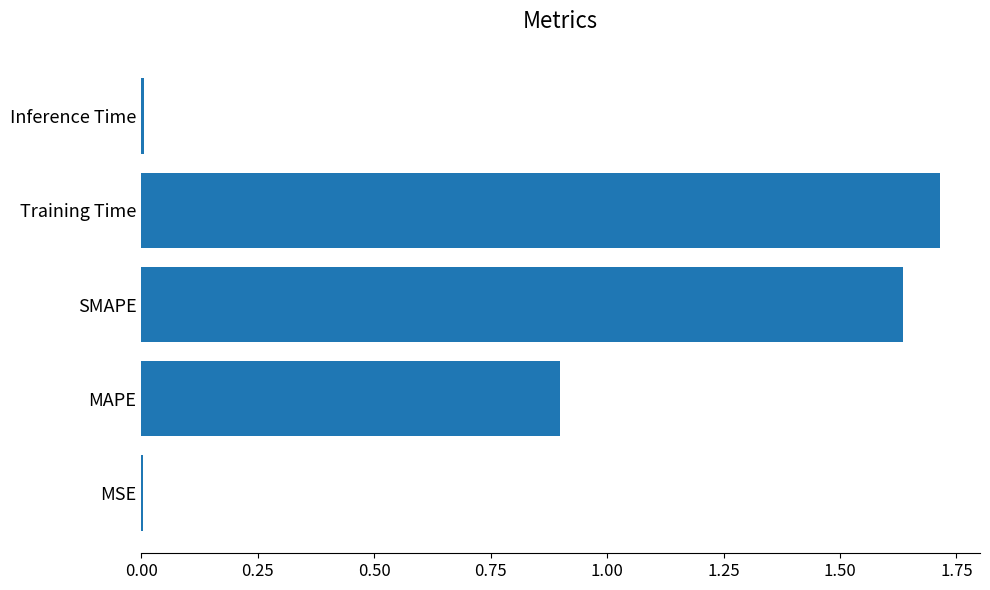

How many series are shown in this chart?

1